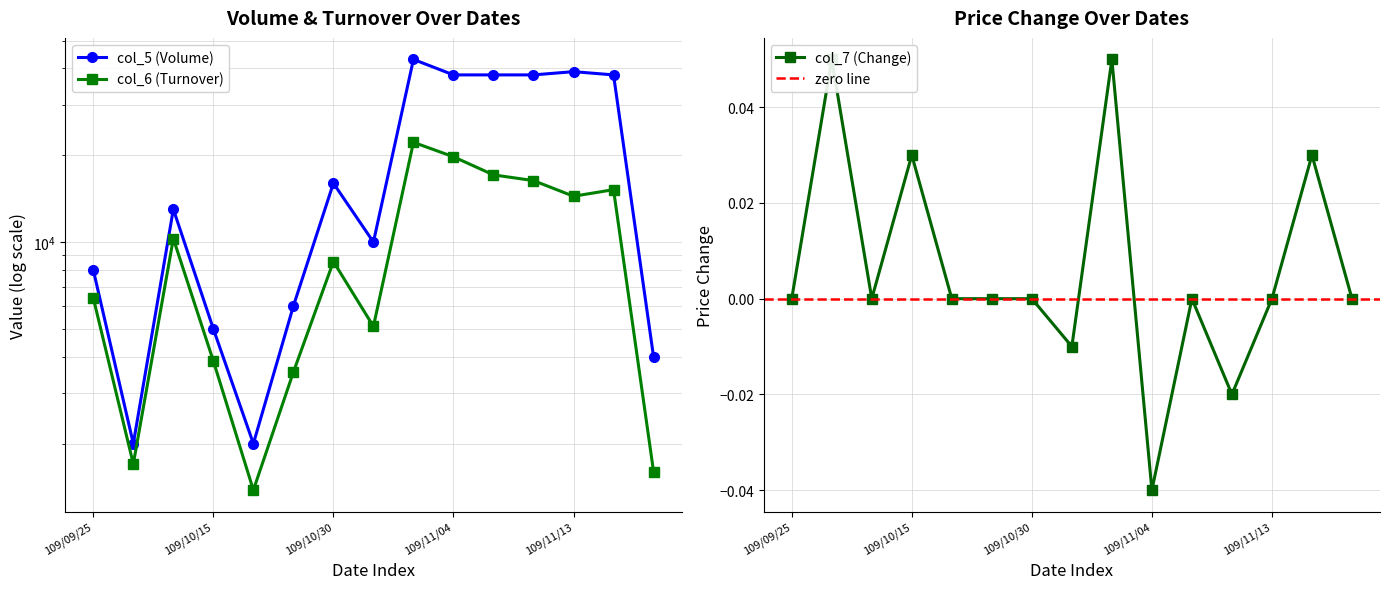

What is the total value across all series at 109/10/15?

8870.0